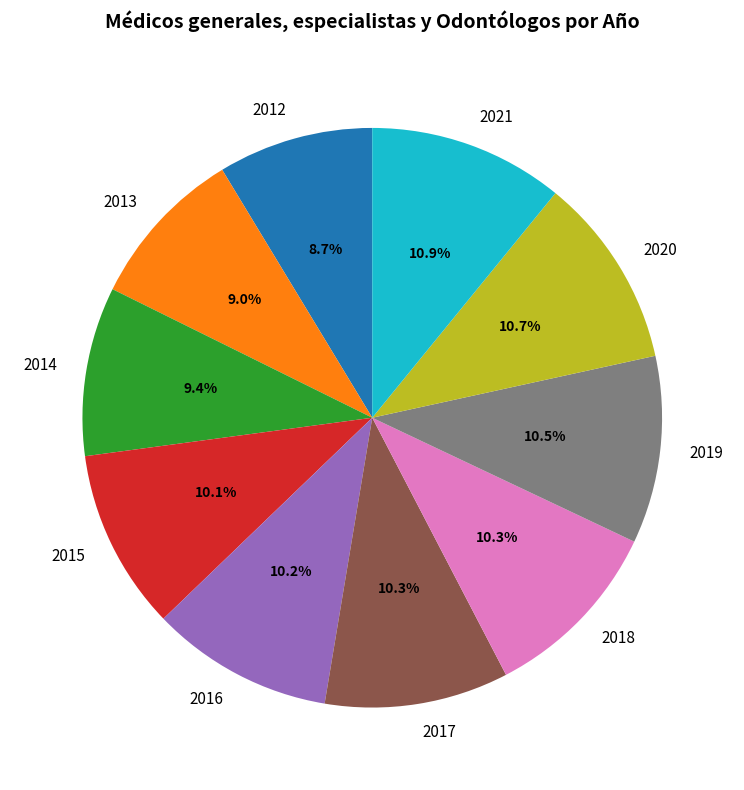

How many segments does this pie chart have?

10